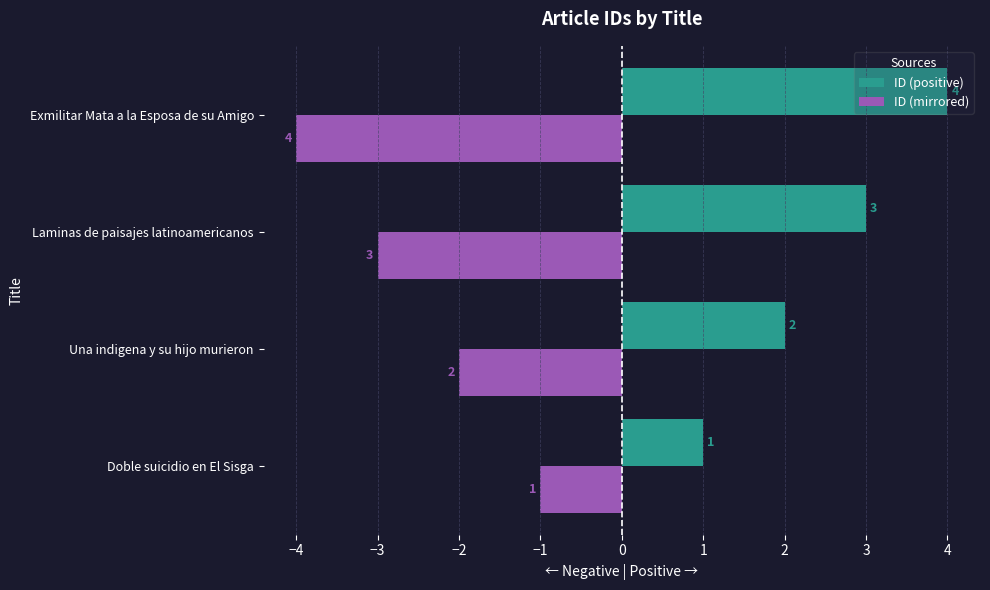

What is the difference between the highest and lowest values at Exmilitar Mata a la Esposa de su Amigo?

8